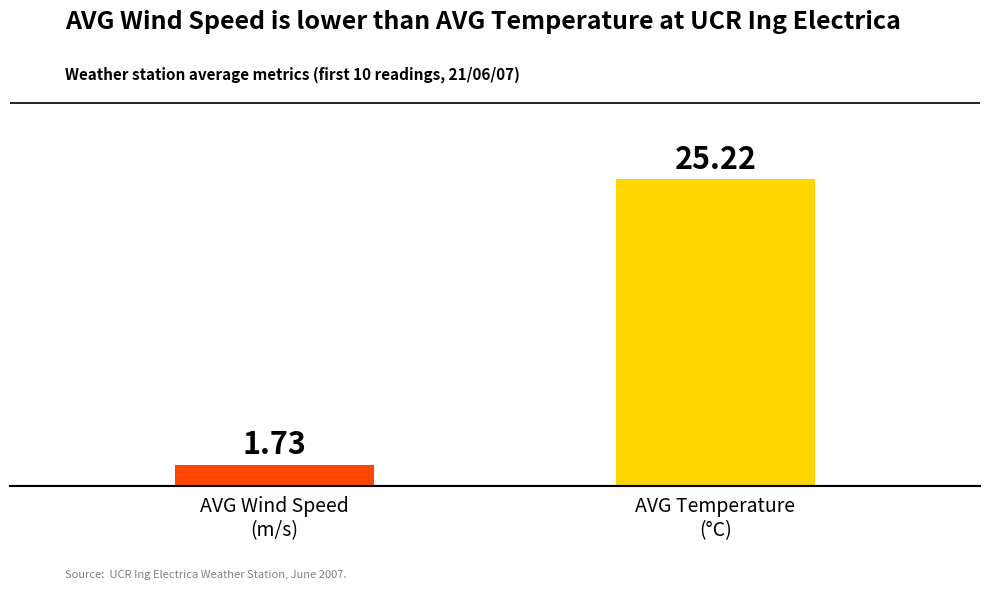

What is the label of the 1st bar from the right?

AVG Temperature
(°C)